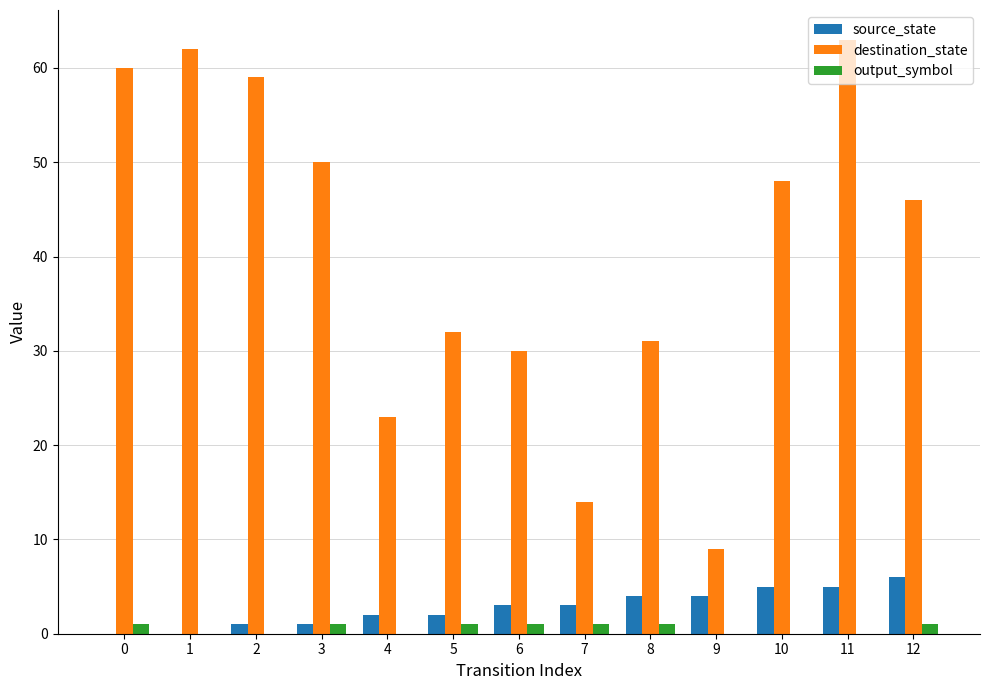

Which series changed the most between 1 and 3?

destination_state